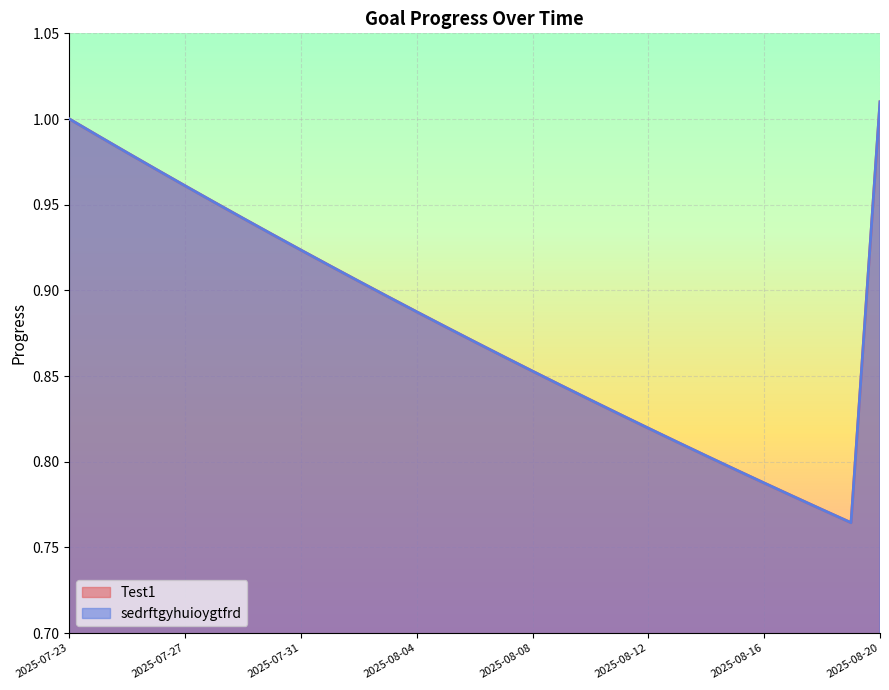

Does the chart display data point markers on the line(s)?

No